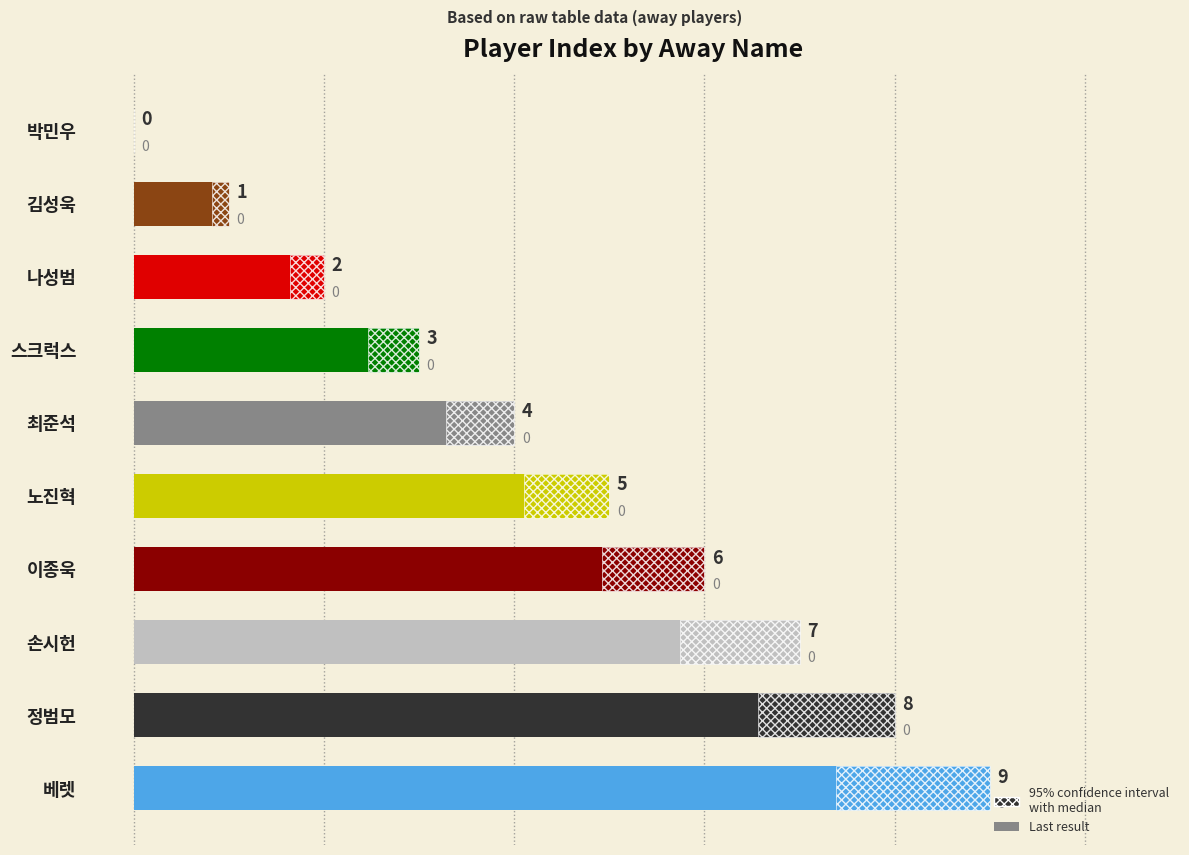

The value at 손시헌 is 7. True or false?

True